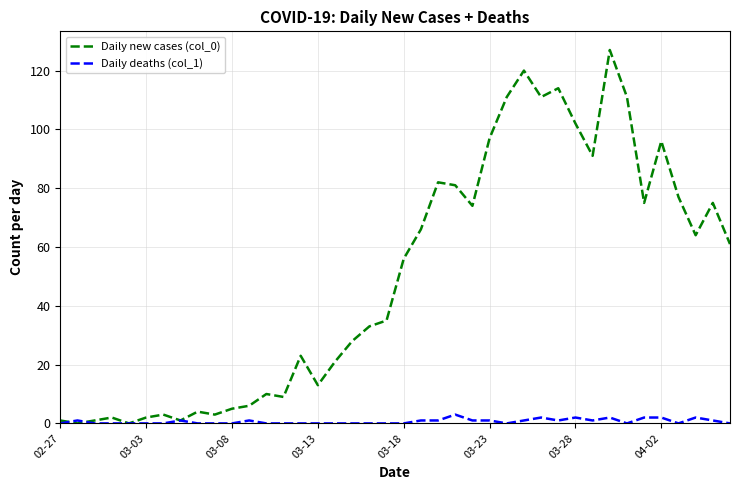

What is the difference between the maximum and minimum values in the Daily new cases (col_0) series?

127